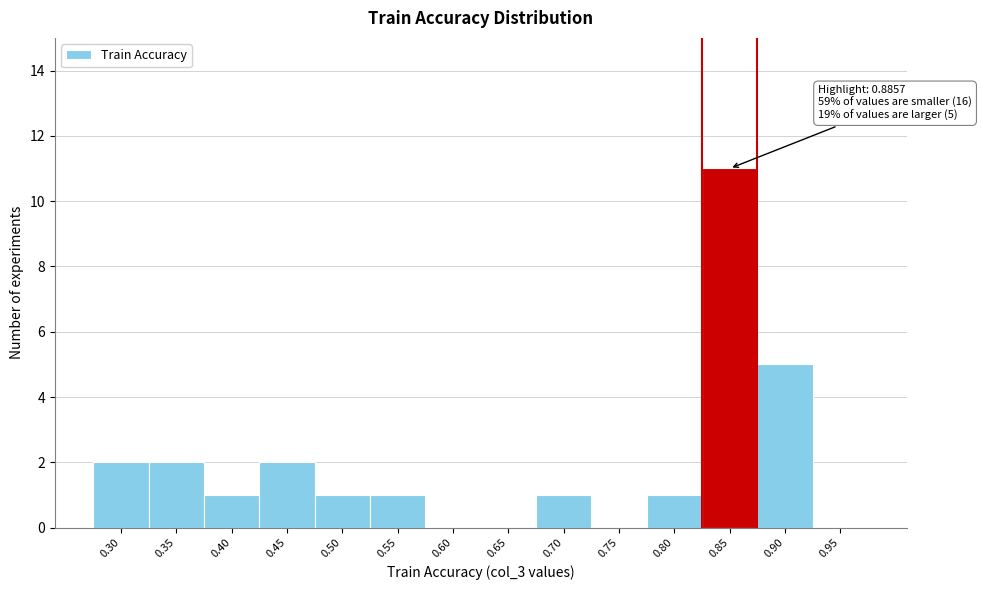

Reading right to left, what are all the values shown in this chart?

0.95=0	0.90=5	0.85=11	0.80=1	0.75=0	0.70=1	0.65=0	0.60=0	0.55=1	0.50=1	0.45=2	0.40=1	0.35=2	0.30=2